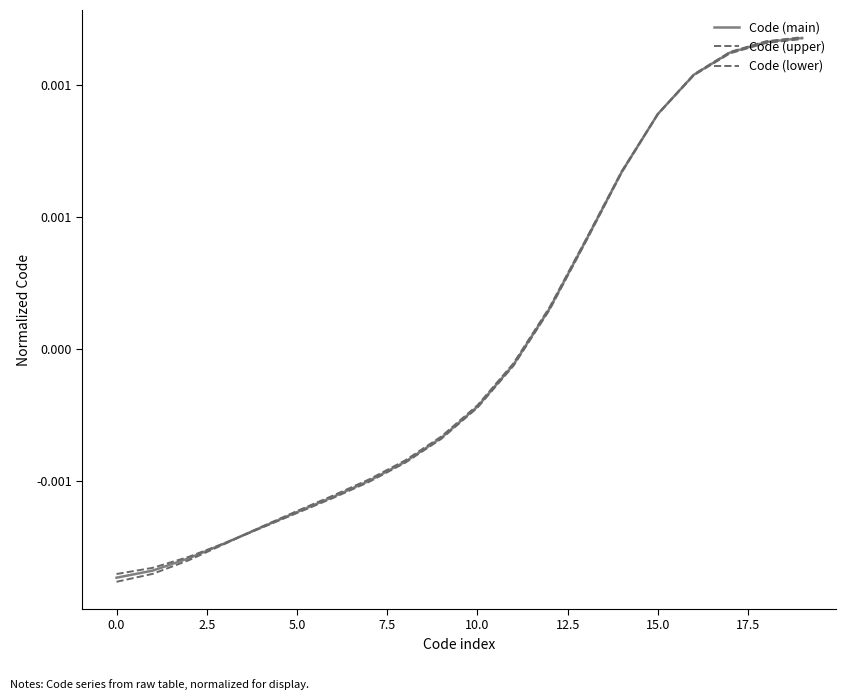

Does the chart have visible grid lines?

No